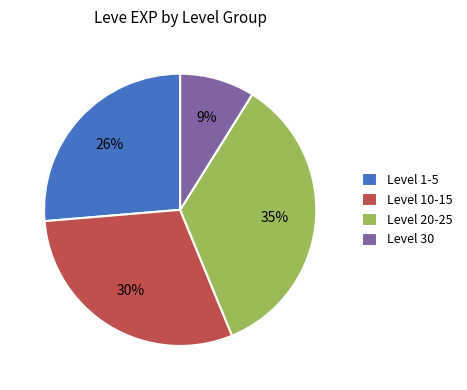

To the nearest percent, what percentage of the pie is Level 10-15?

30%